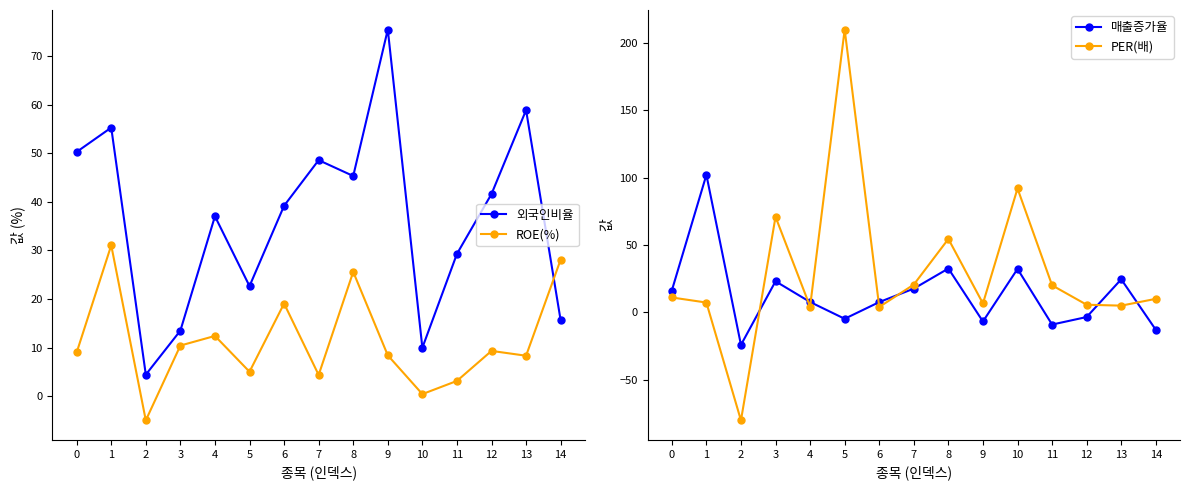

At which category does the chart reach its minimum across all series?

2